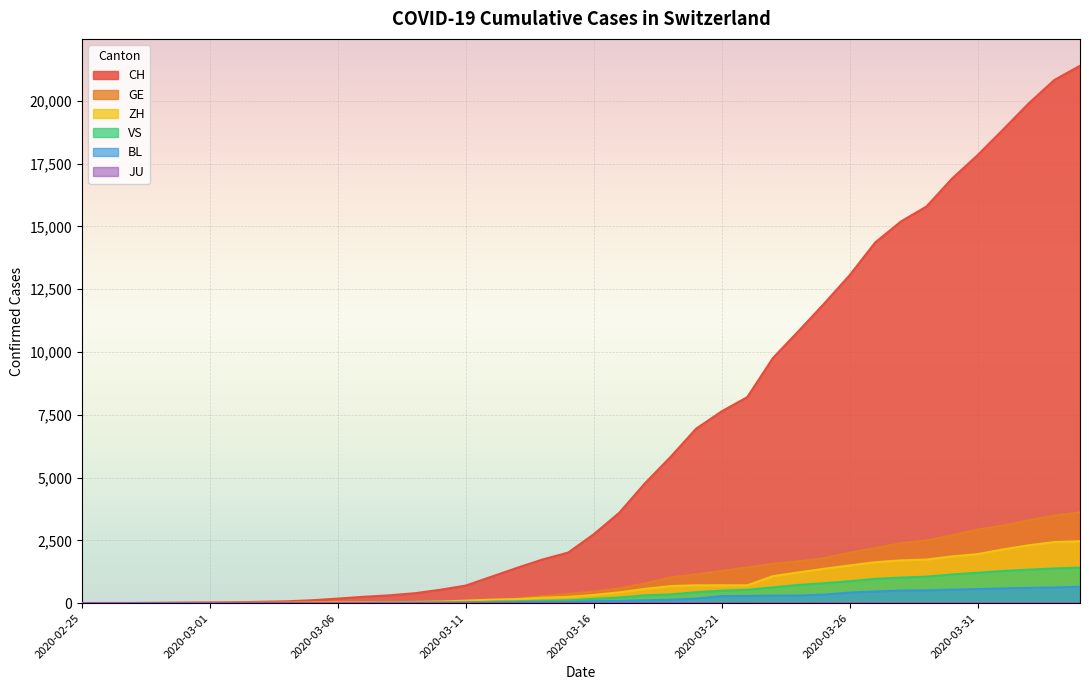

What is the difference between the second highest and minimum values in the ZH series?

2434